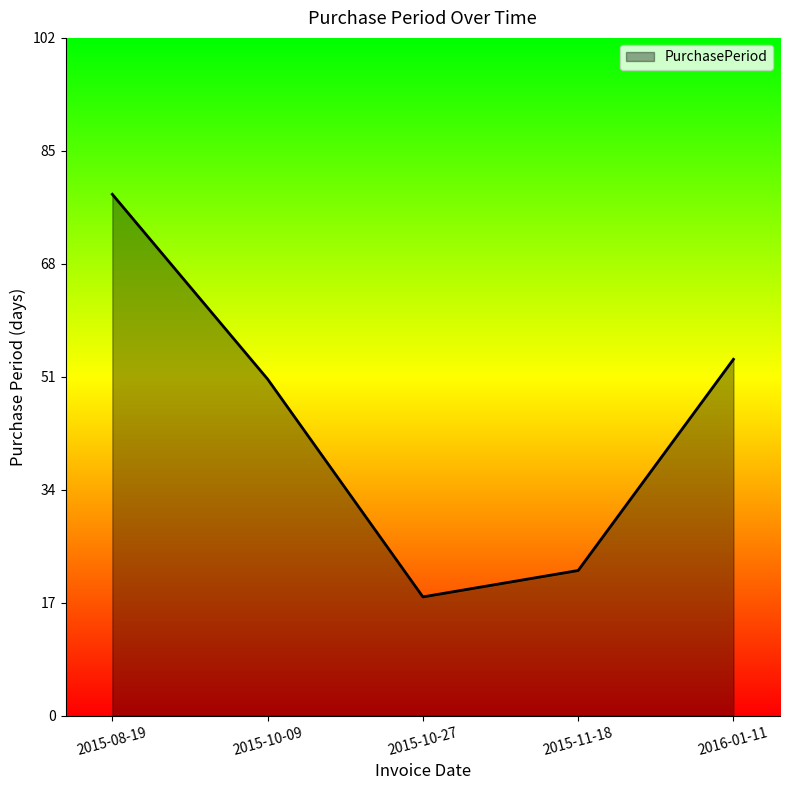

What is the approximate value at 2015-08-19?

79